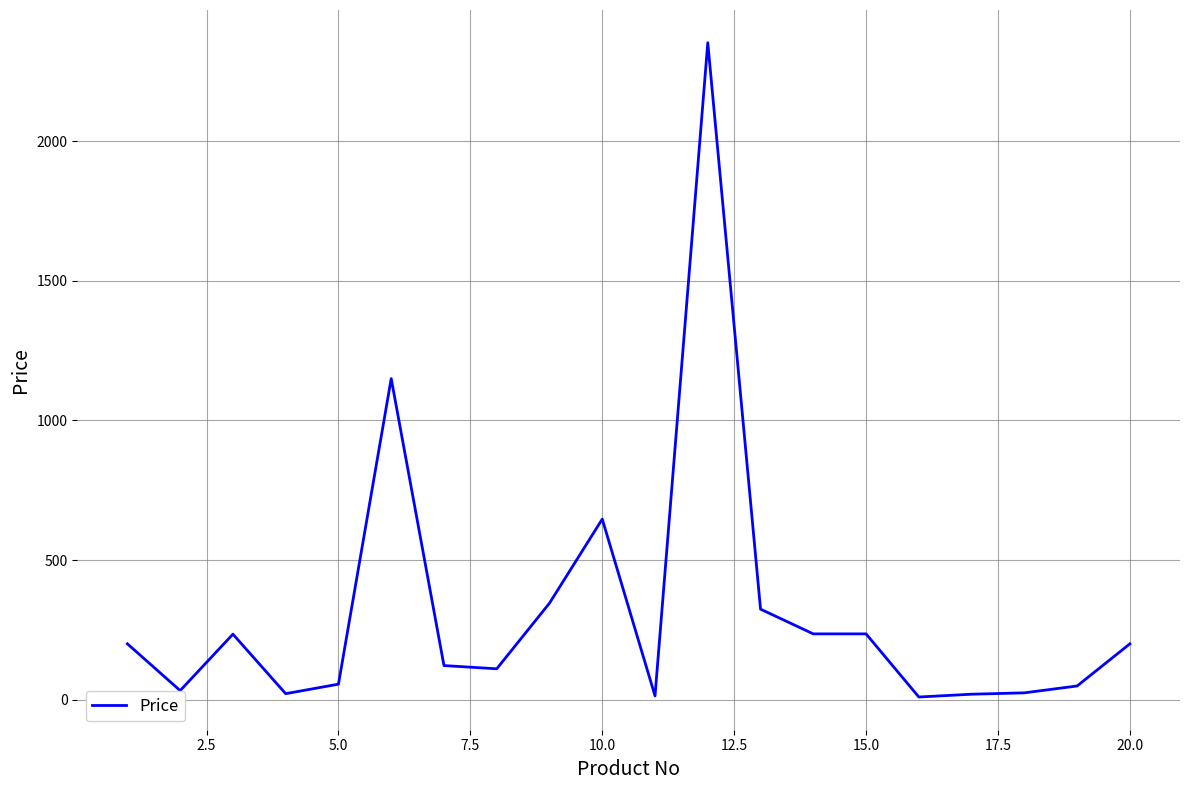

What is the maximum value shown in the chart?

2352.6